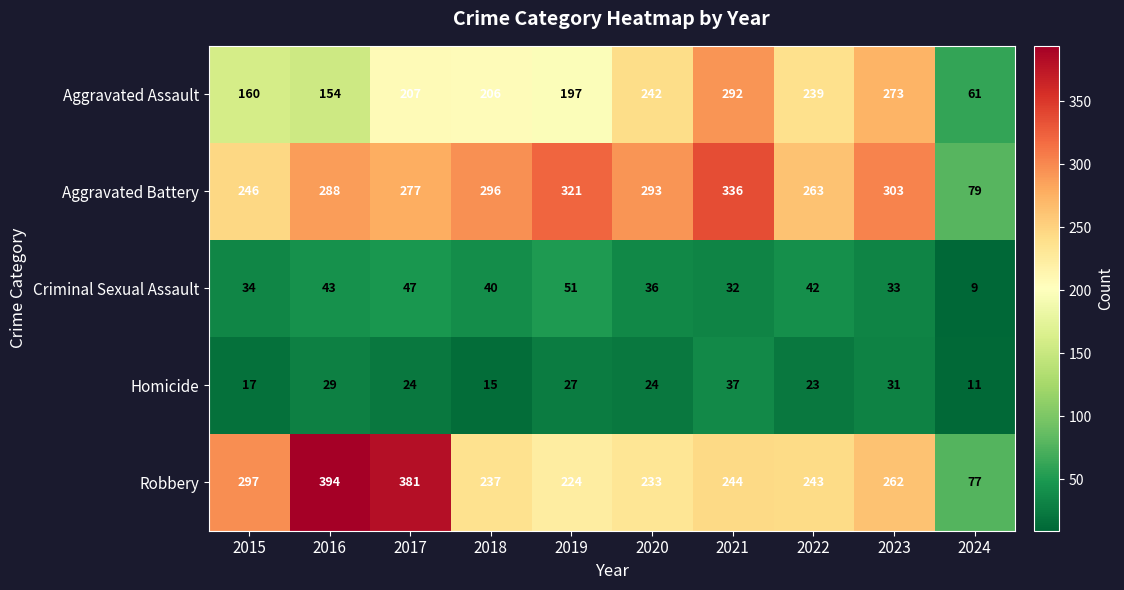

Is it true that Aggravated Assault equals 98 at 2022?

False